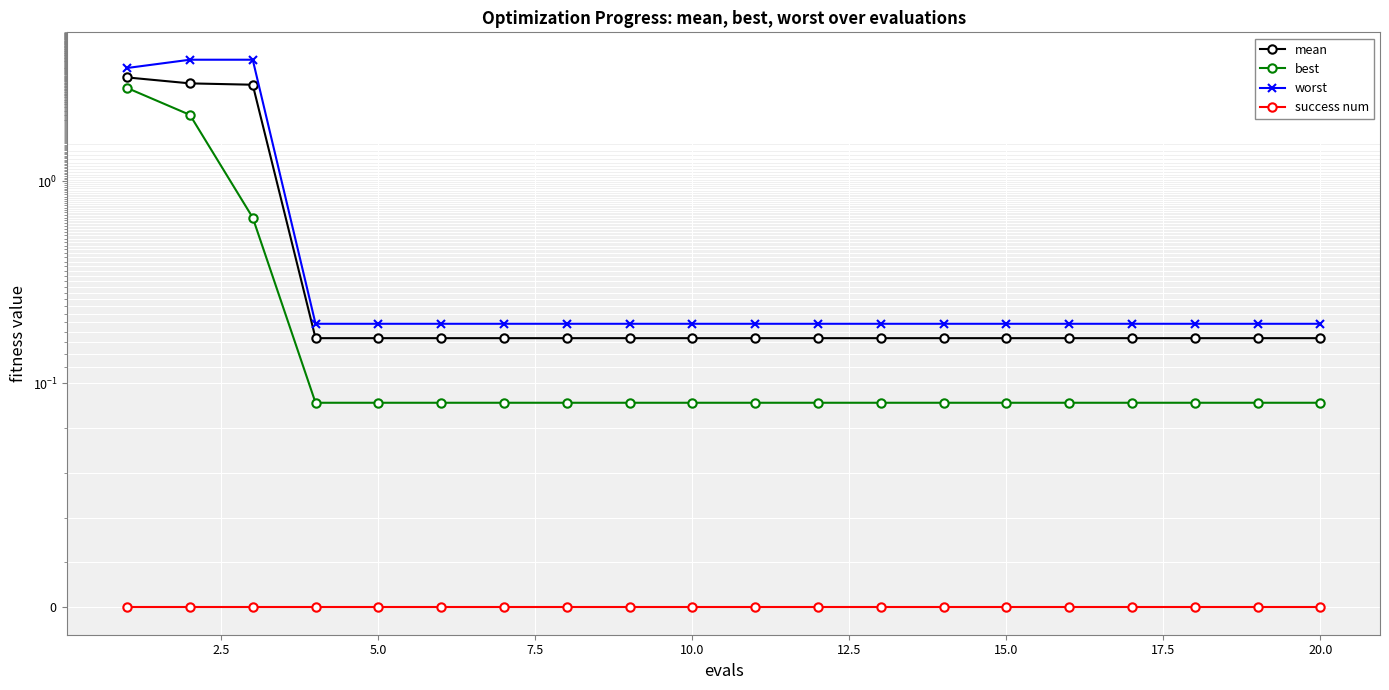

True or false: mean has a value of 0.2 at 20.0.

True